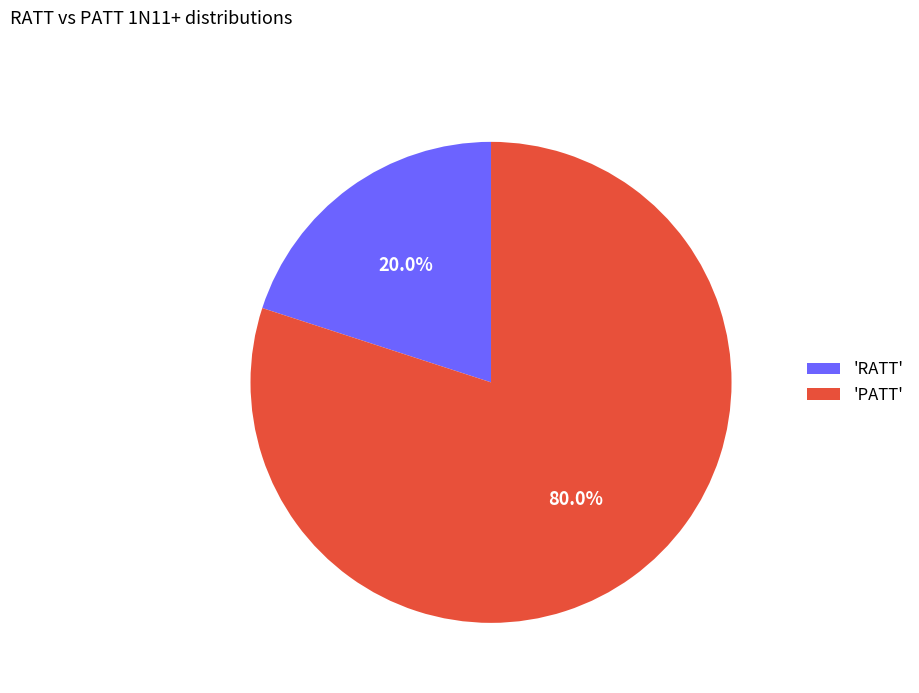

Between 'RATT' and 'PATT', which is larger?

'PATT'